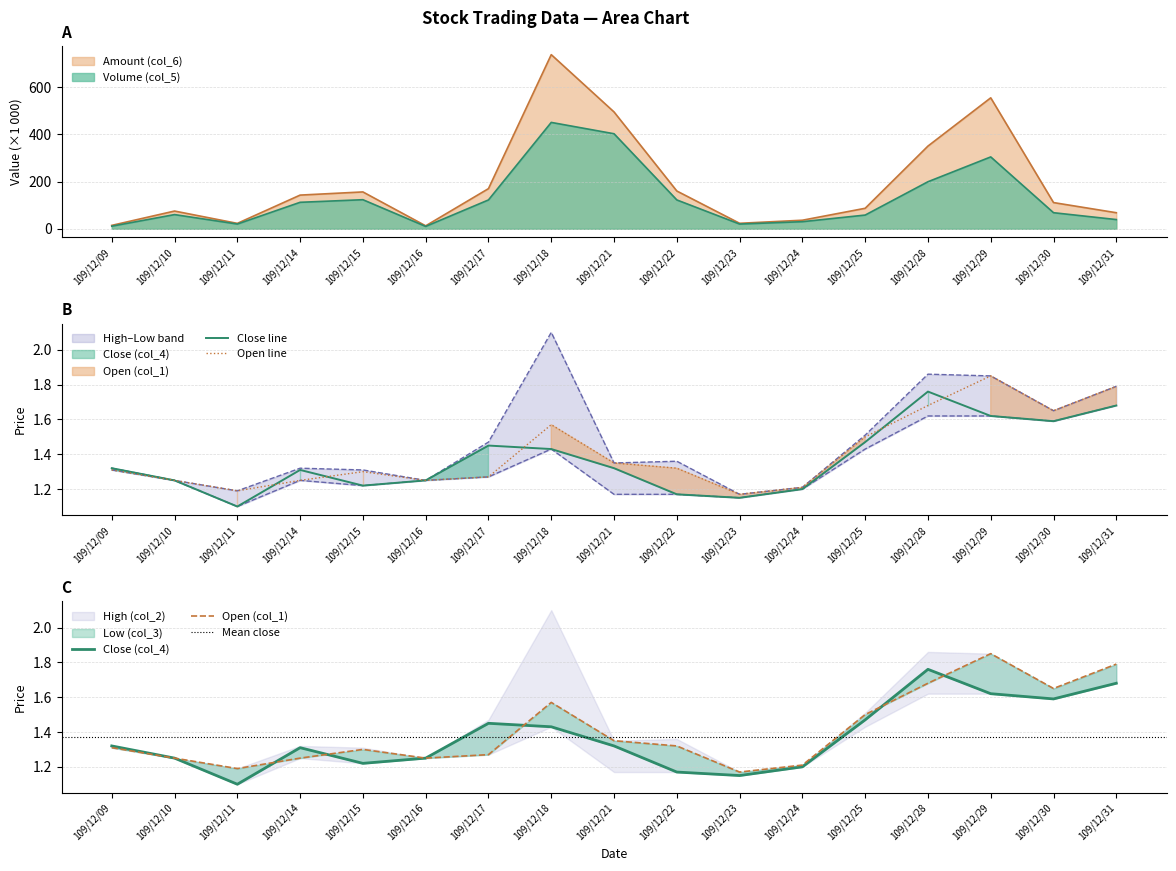

True or false: Volume (col_5) has more than 0 points higher than both neighbors.

True